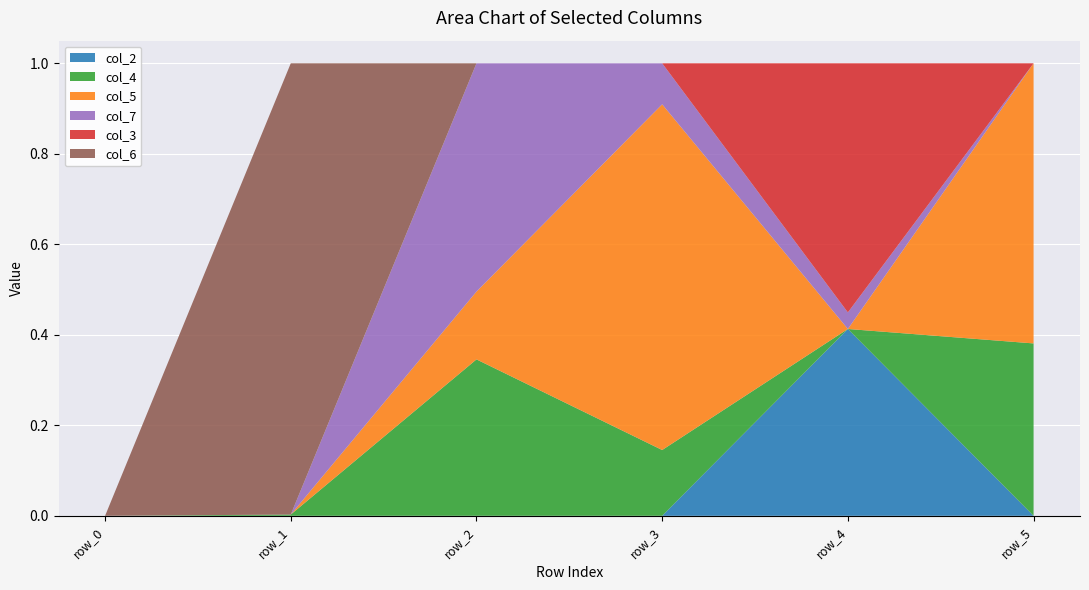

Reading left to right, list all the values displayed in this chart.

col_2: 0.0	0.0	0.0	0.0	0.4	0.0
col_4: 0.0	0.0	0.3	0.1	0.0	0.4
col_5: 0.0	0.0	0.1	0.8	0.0	0.6
col_7: 0.0	0.0	0.5	0.1	0.0	0.0
col_3: 0.0	0.0	0.0	0.0	0.6	0.0
col_6: 0.0	1.0	0.0	0.0	0.0	0.0